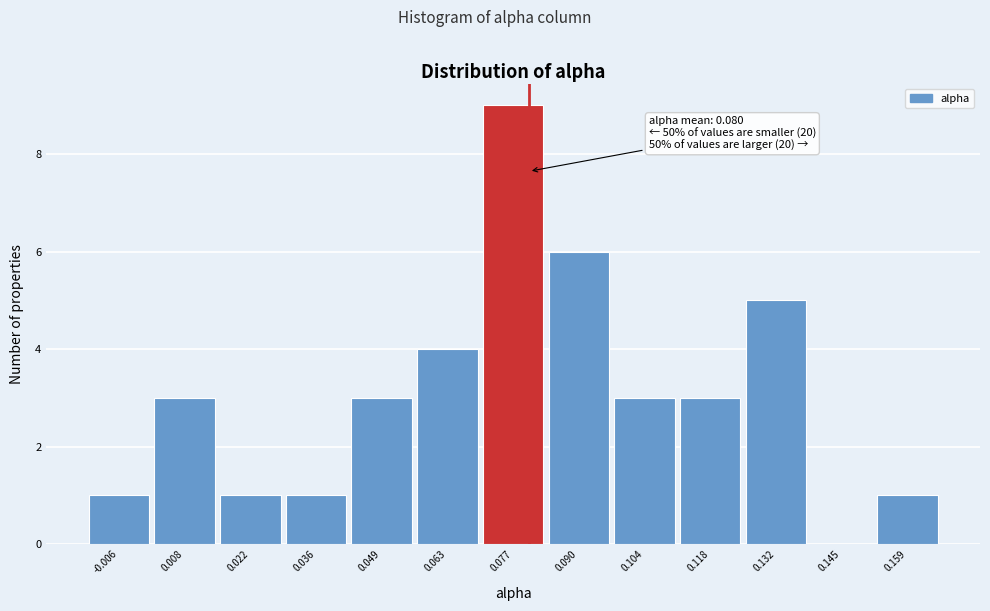

Which range on the x-axis has the tallest bar?

0.070 to 0.084